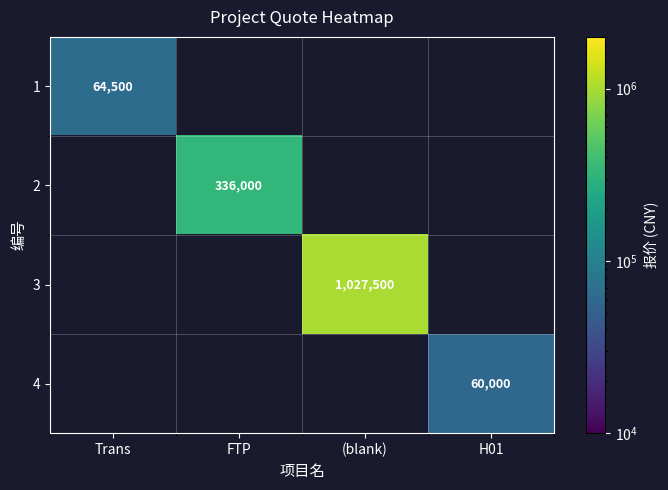

The 1 series shows 112785 at Trans. True or false?

False